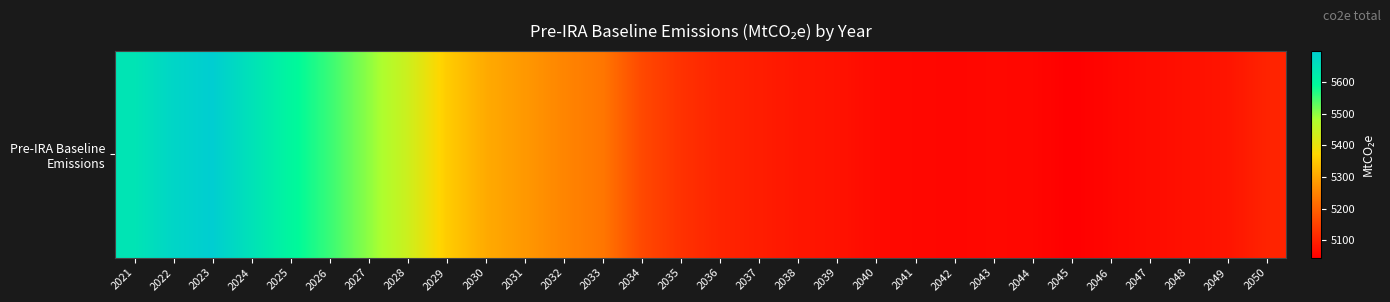

Which label corresponds to the smallest value in the chart?

2045